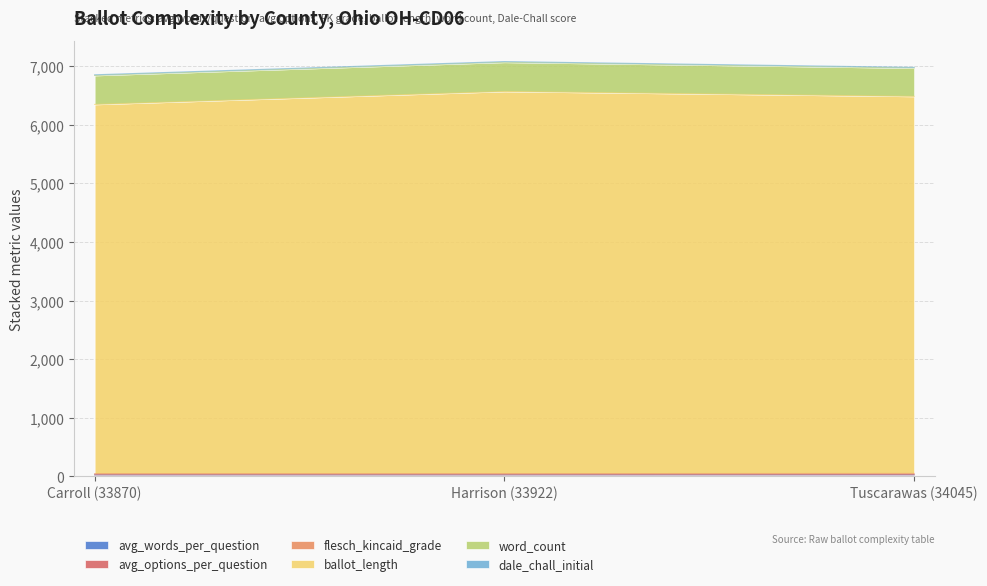

What is the difference between the flesch_kincaid_grade values at Carroll (33870) and Tuscarawas (34045)?

2.4